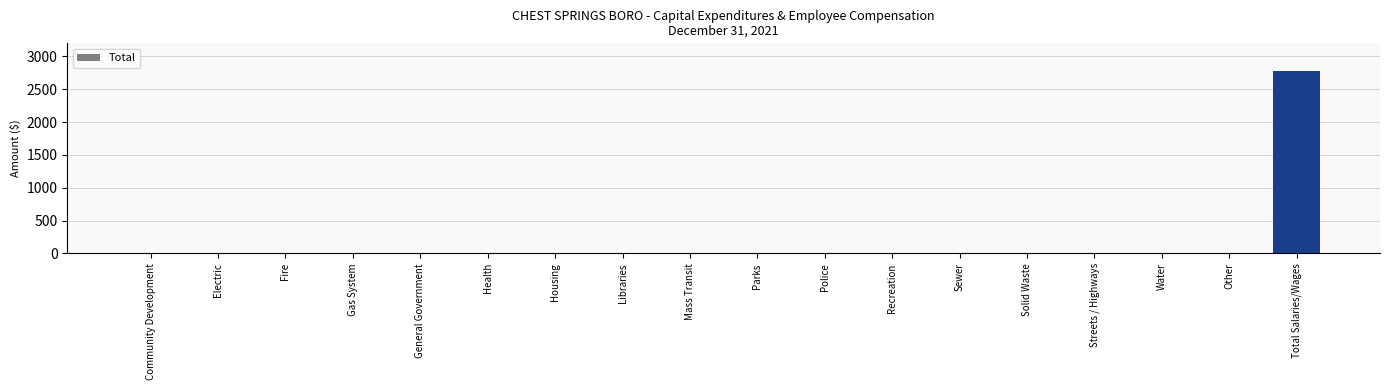

The value at Community Development is 1626. True or false?

False